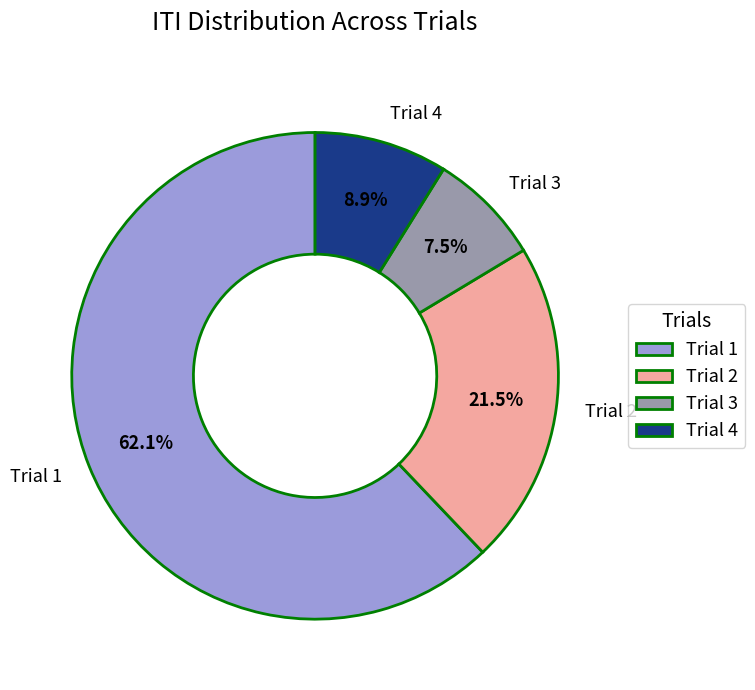

To the nearest percent, what is the combined percentage of Trial 1 and Trial 4?

71%